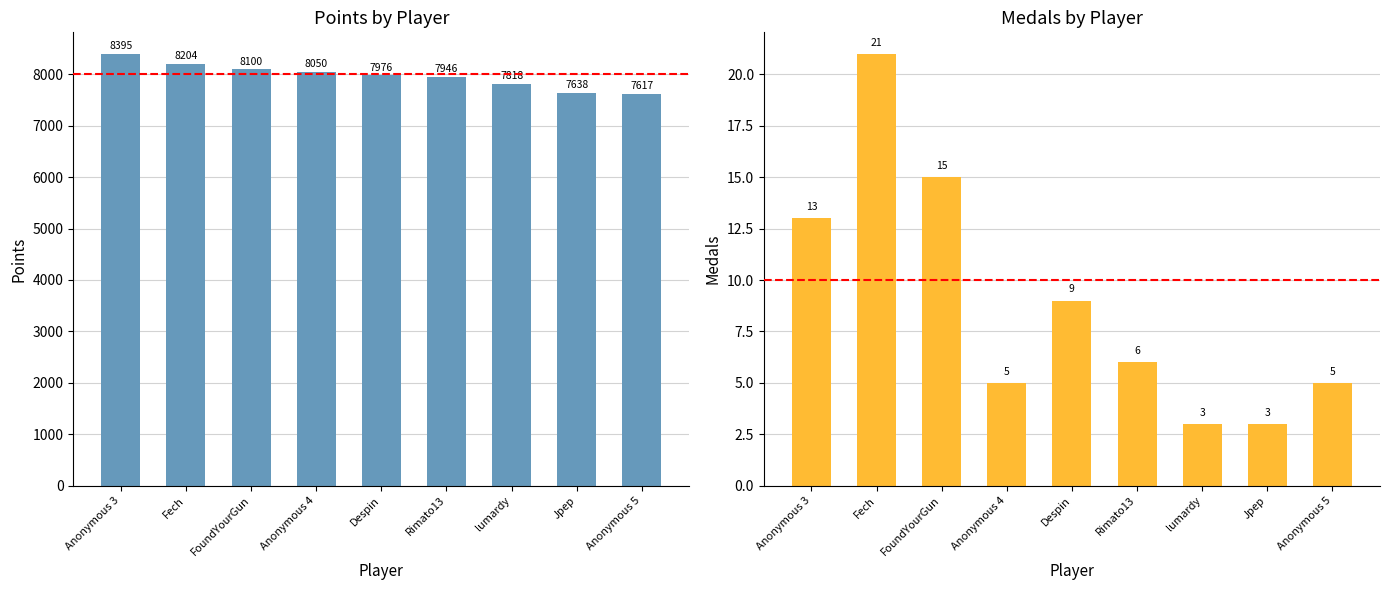

Reading left to right, what are all the values shown in this chart?

Points: Anonymous 3=8395	Fech=8204	FoundYourGun=8100	Anonymous 4=8050	Despin=7976	Rimato13=7946	lumardy=7818	Jpep=7638	Anonymous 5=7617
Medals: Anonymous 3=13	Fech=21	FoundYourGun=15	Anonymous 4=5	Despin=9	Rimato13=6	lumardy=3	Jpep=3	Anonymous 5=5